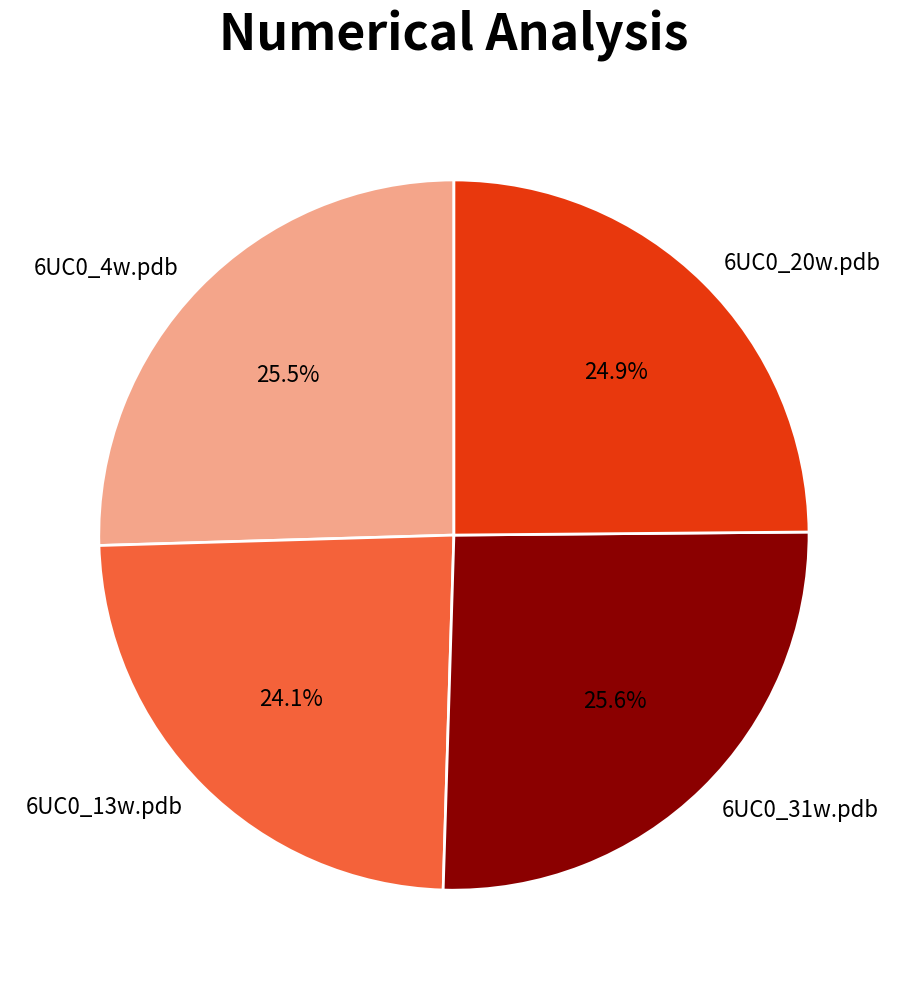

Between 6UC0_13w.pdb and 6UC0_20w.pdb, which is larger?

6UC0_20w.pdb